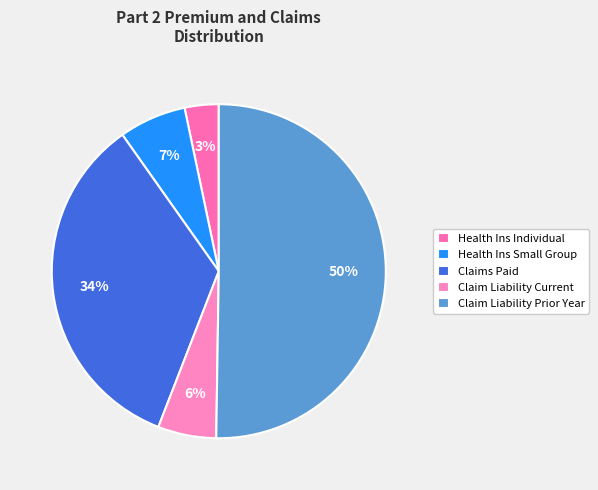

Rank the categories by value from lowest to highest.

Health Ins Individual, Claim Liability Current, Health Ins Small Group, Claims Paid, Claim Liability Prior Year